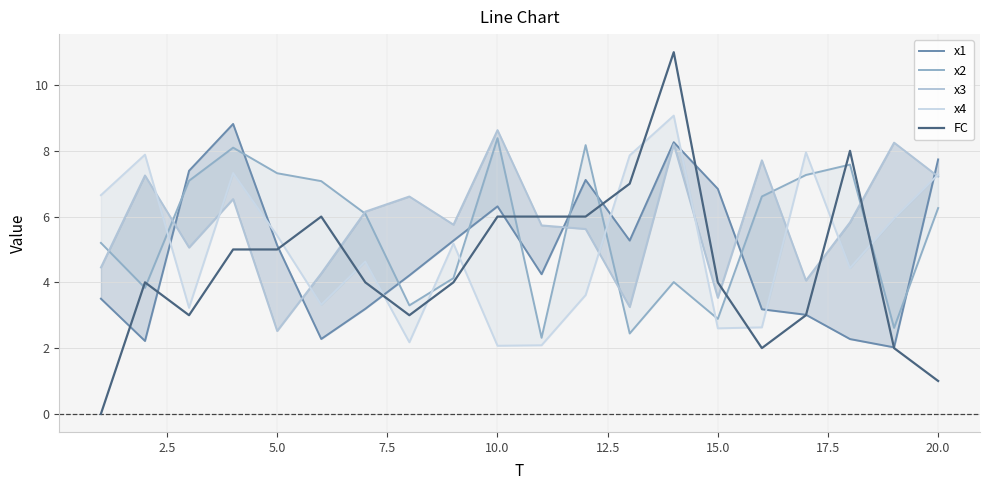

Which series has the largest total across all categories?

x3